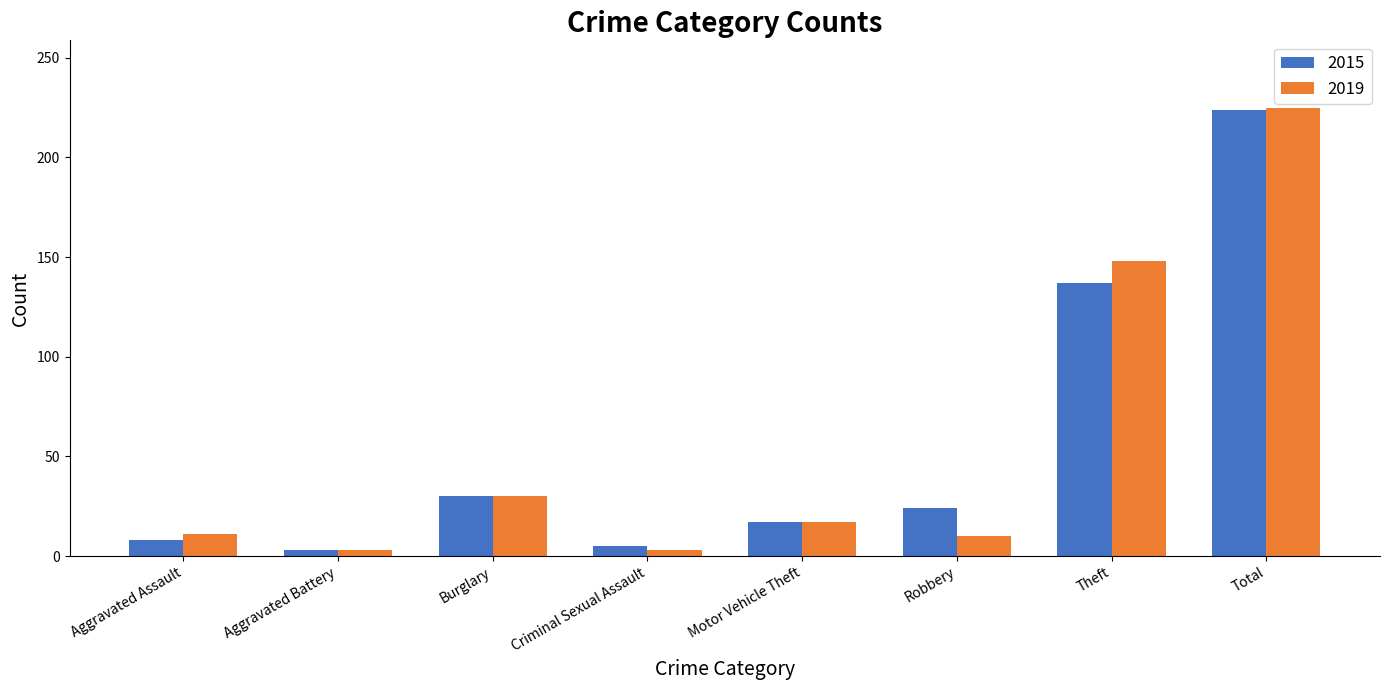

What is the highest value of the 2019 series?

225